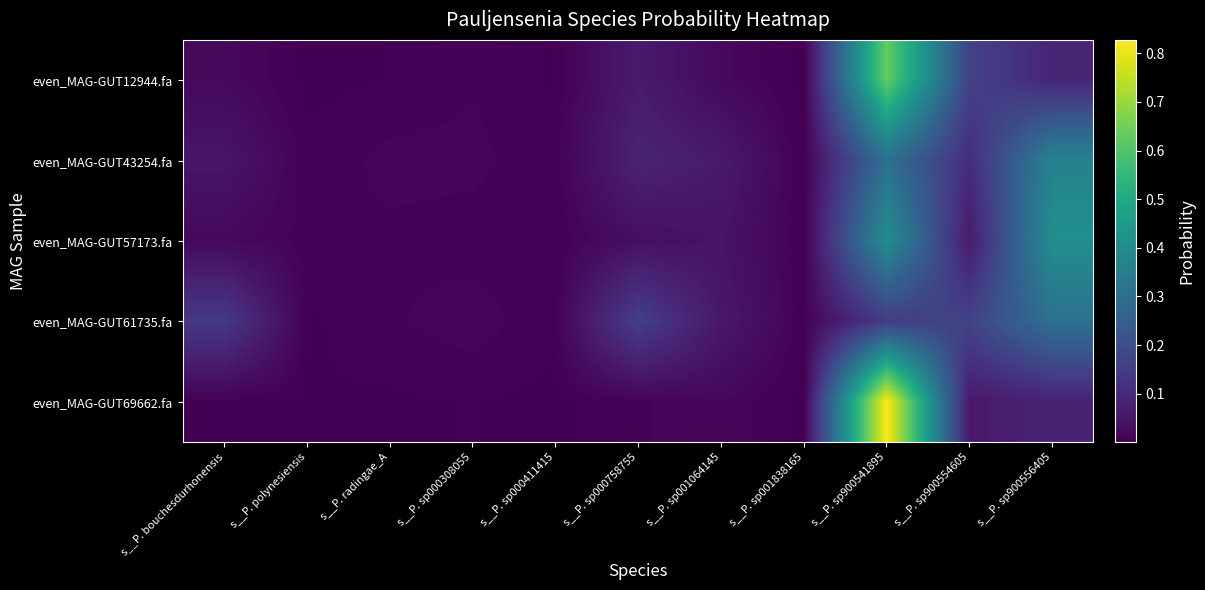

At which category does the chart reach its peak across all series?

s__P. sp900541895